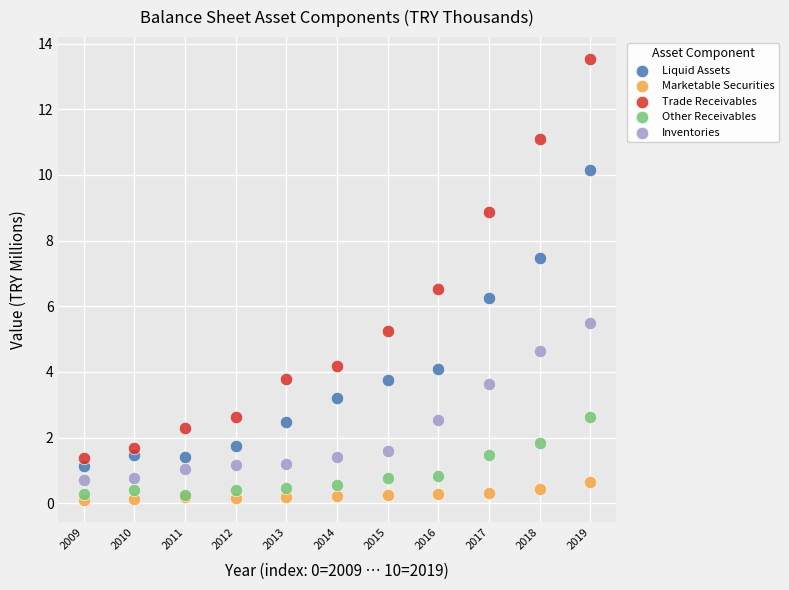

In the Inventories series, what Y value is closest to 3?

2.5